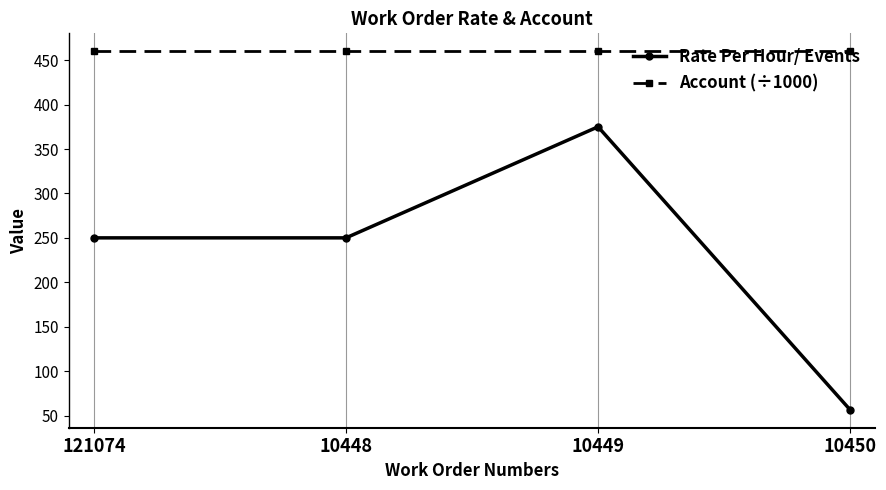

At how many categories does at least one series exceed 112?

4